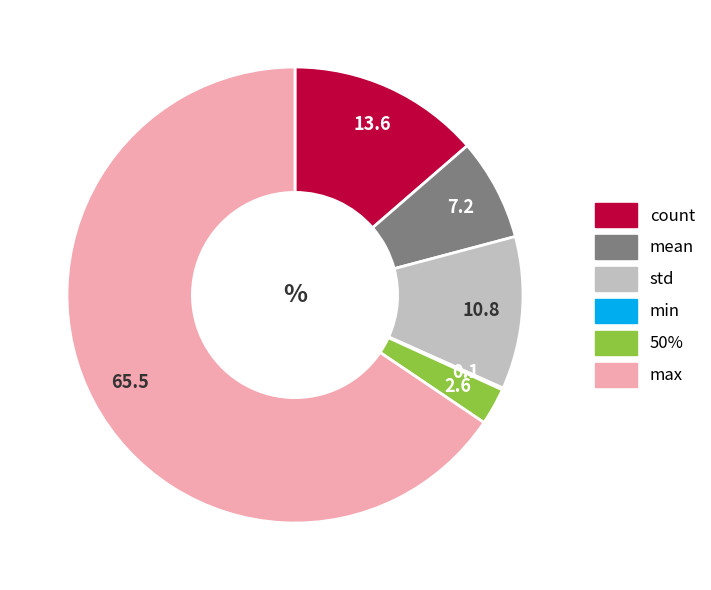

Which has a higher value, mean or 50%?

mean